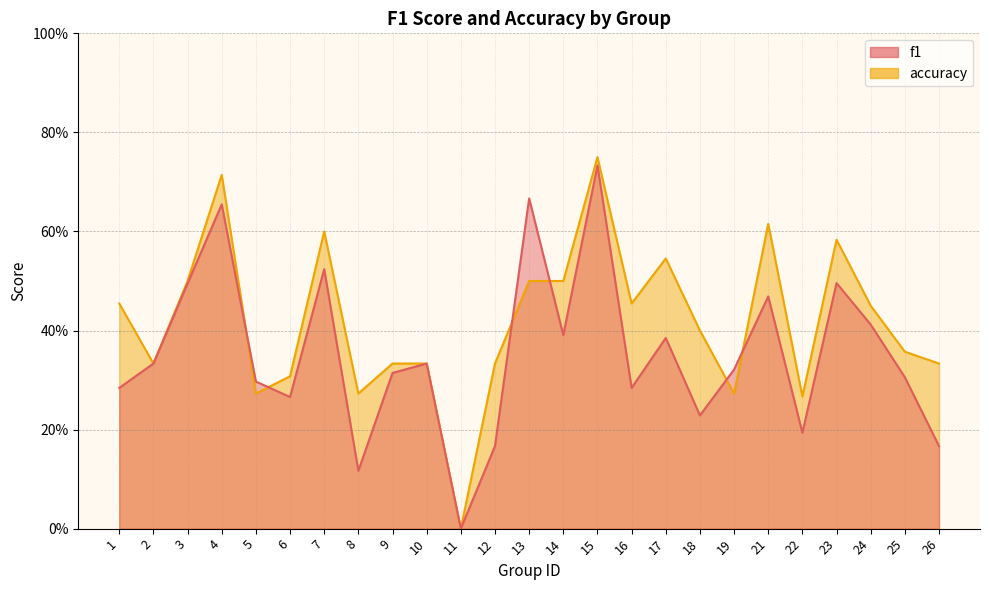

How many interior local valleys does the accuracy series have?

7